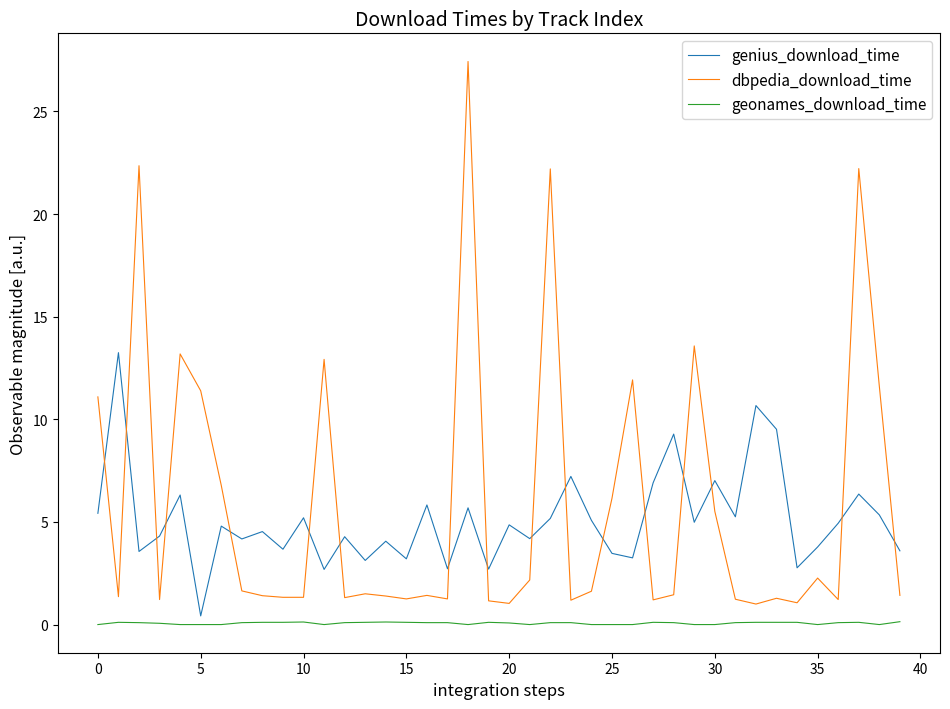

List the series in order of their peak value, lowest first.

geonames_download_time, genius_download_time, dbpedia_download_time